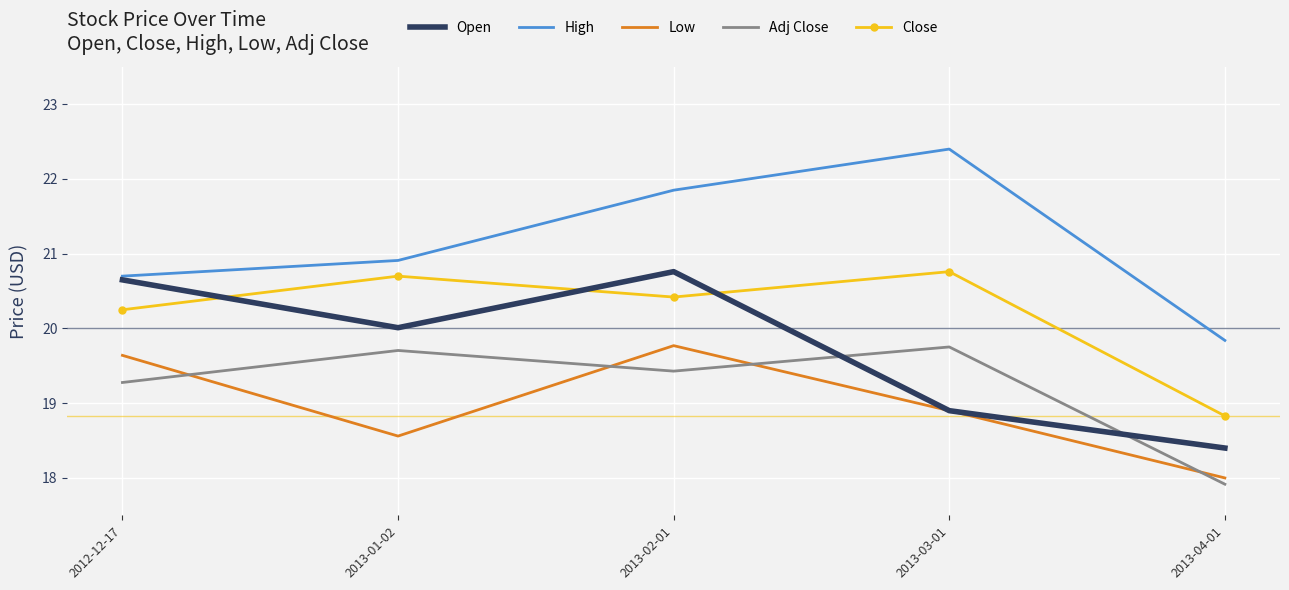

Rank the categories by High value from lowest to highest.

2013-04-01, 2012-12-17, 2013-01-02, 2013-02-01, 2013-03-01